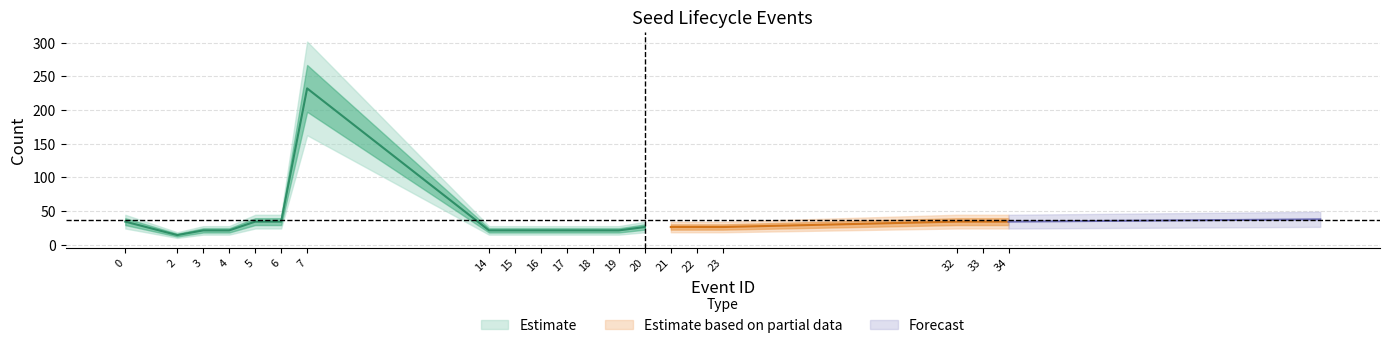

What is the value of the 19th point from the left?

34